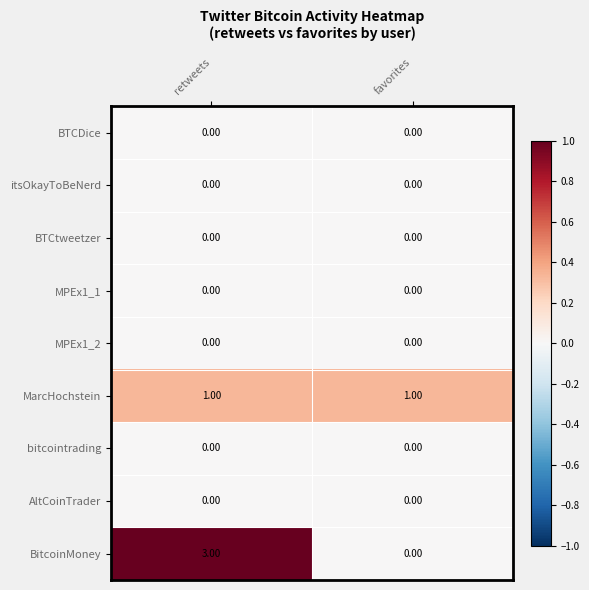

Which series has the largest total across all categories?

BitcoinMoney